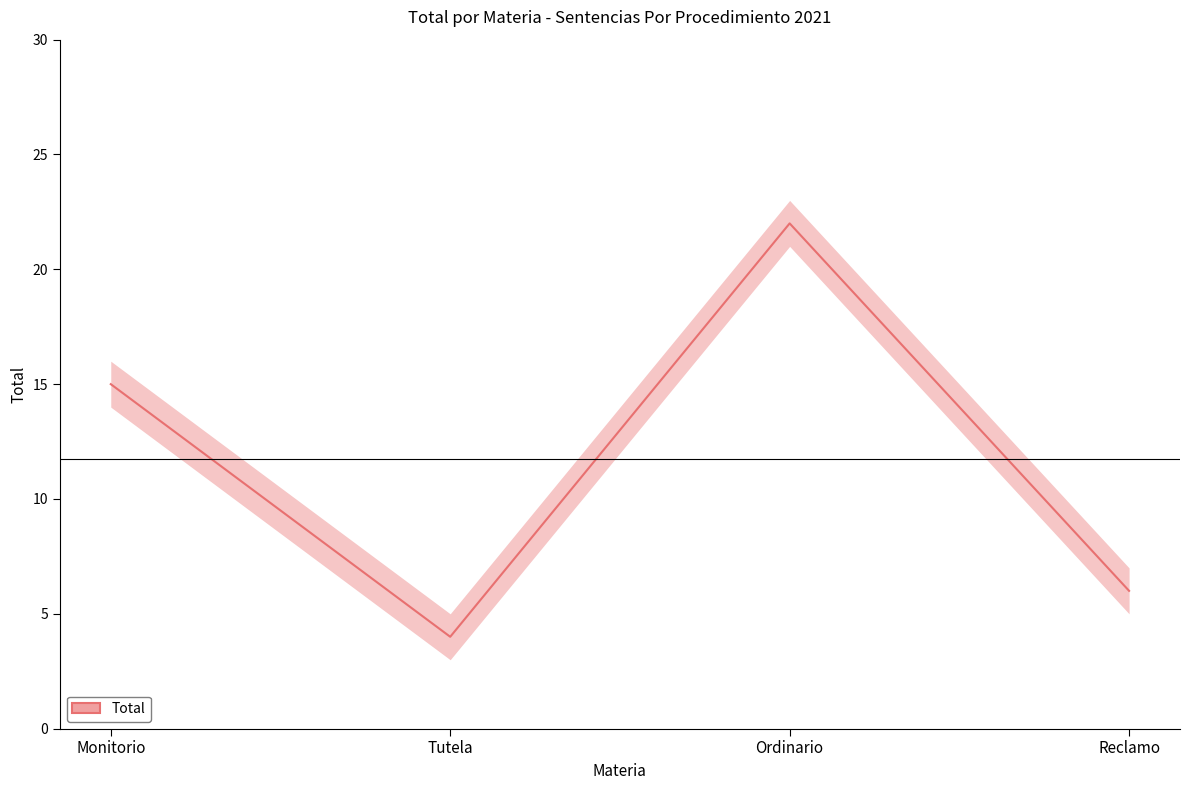

What value does the data have at Ordinario, to the nearest 5?

20